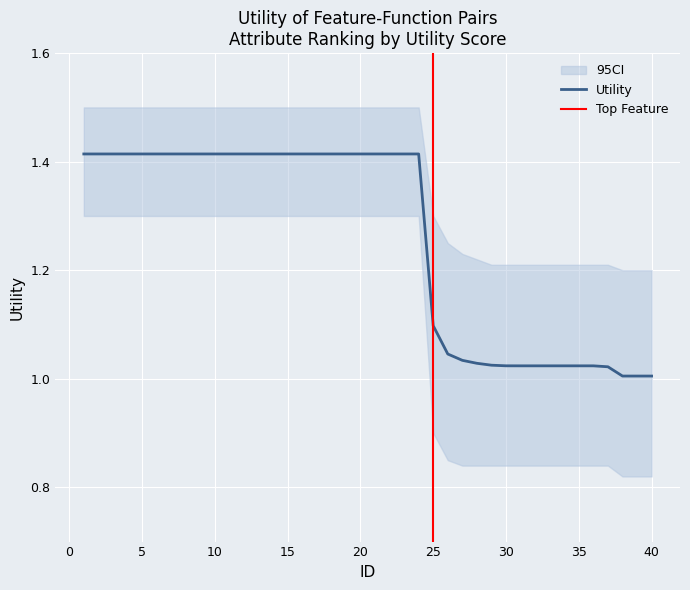

Which label corresponds to the largest value in the chart?

1